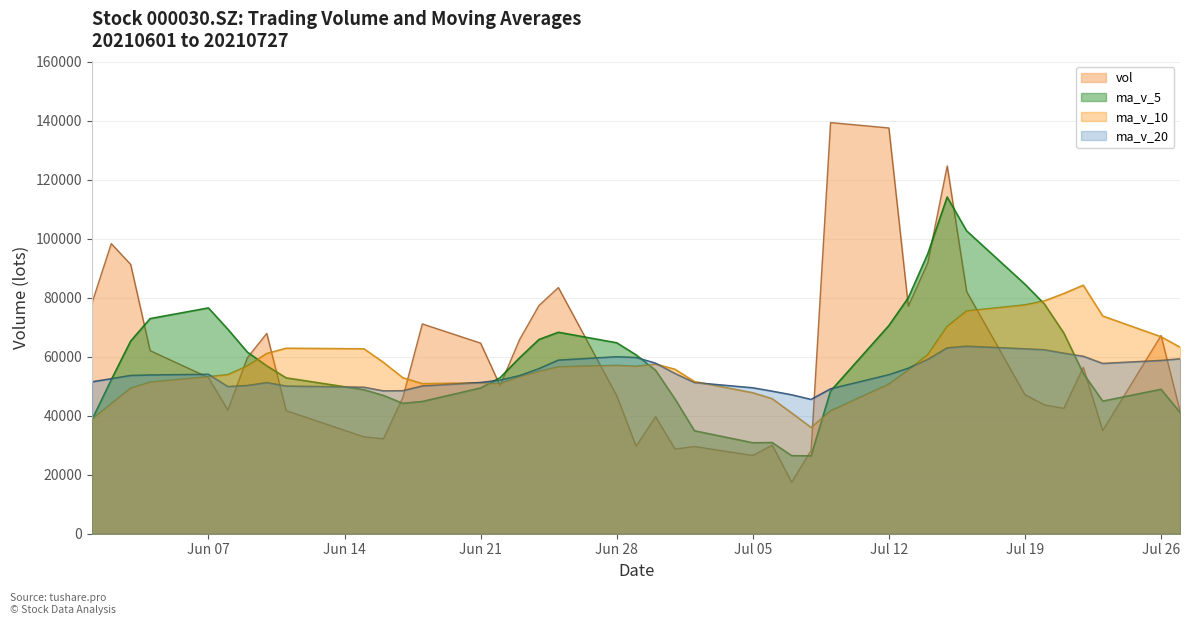

In ma_v_20, how many points are higher than both neighbors (excluding endpoints)?

4